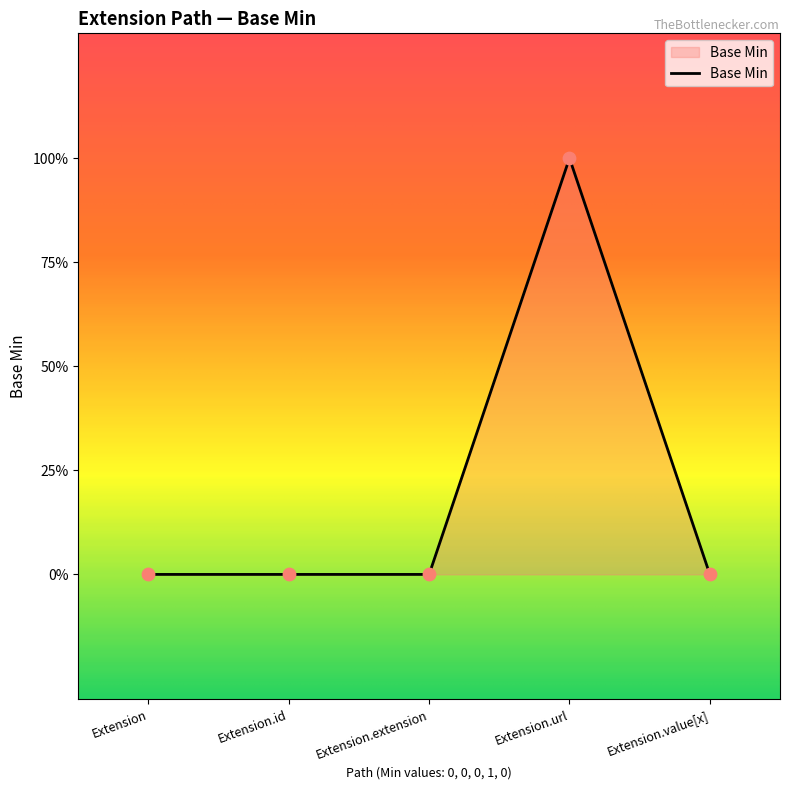

Which has a higher value, Extension.extension or Extension.value[x]?

Extension.extension